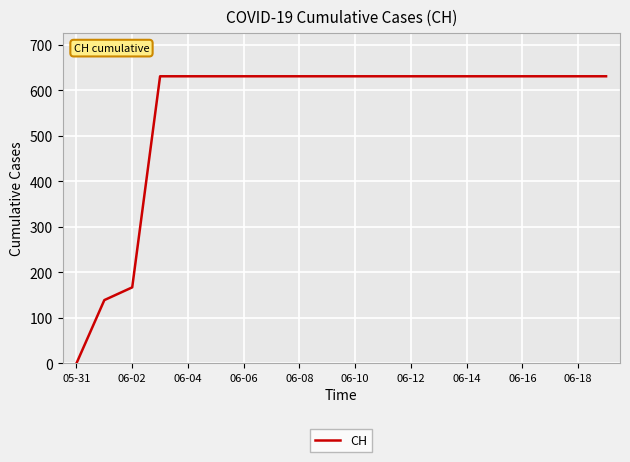

How many lines are shown in the chart?

1